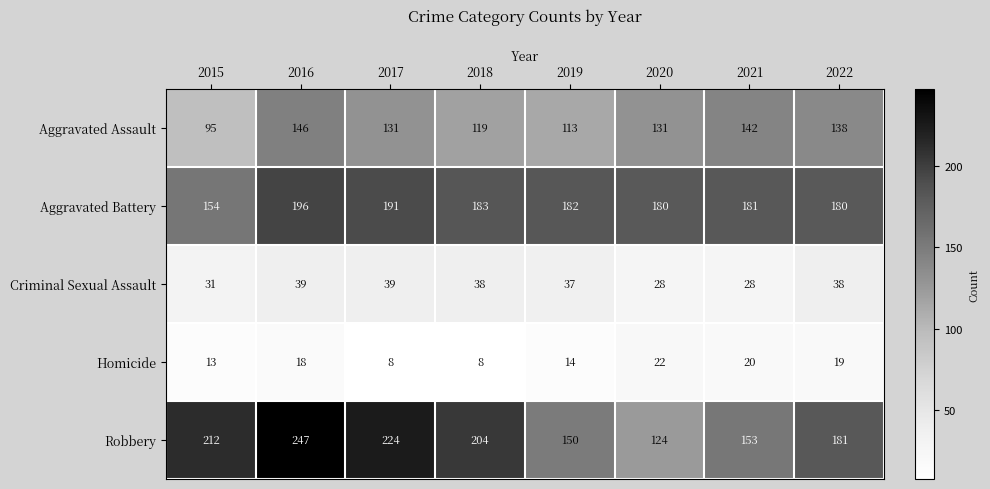

What is the total value across all series at 2017?

593